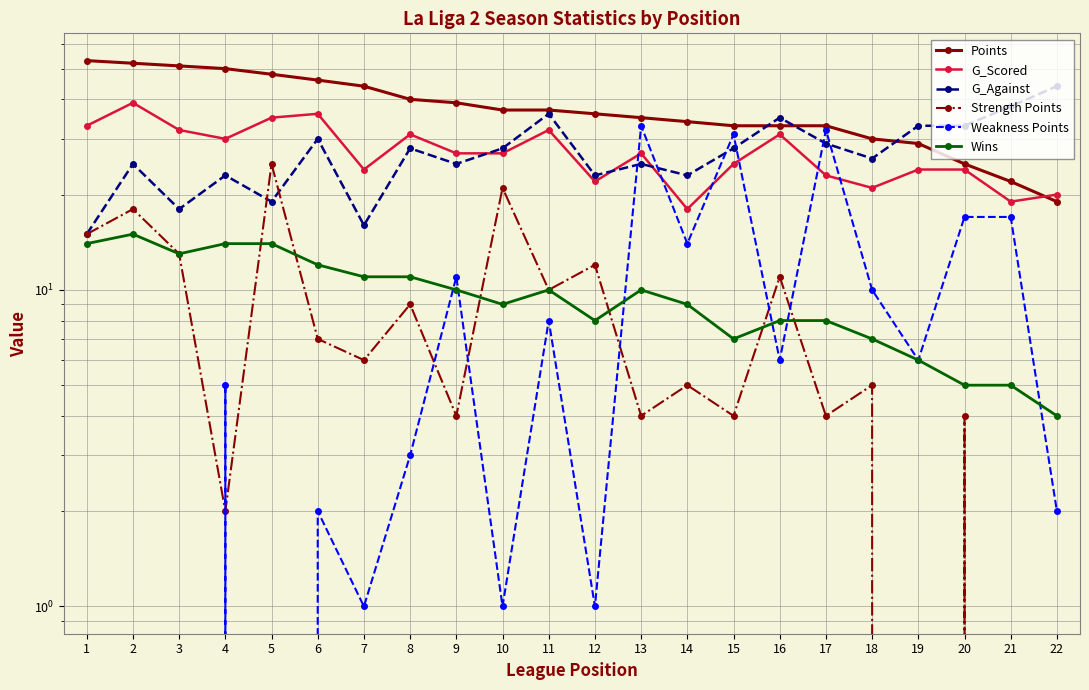

Between which two adjacent categories do G_Against and Weakness Points first intersect?

12 and 13